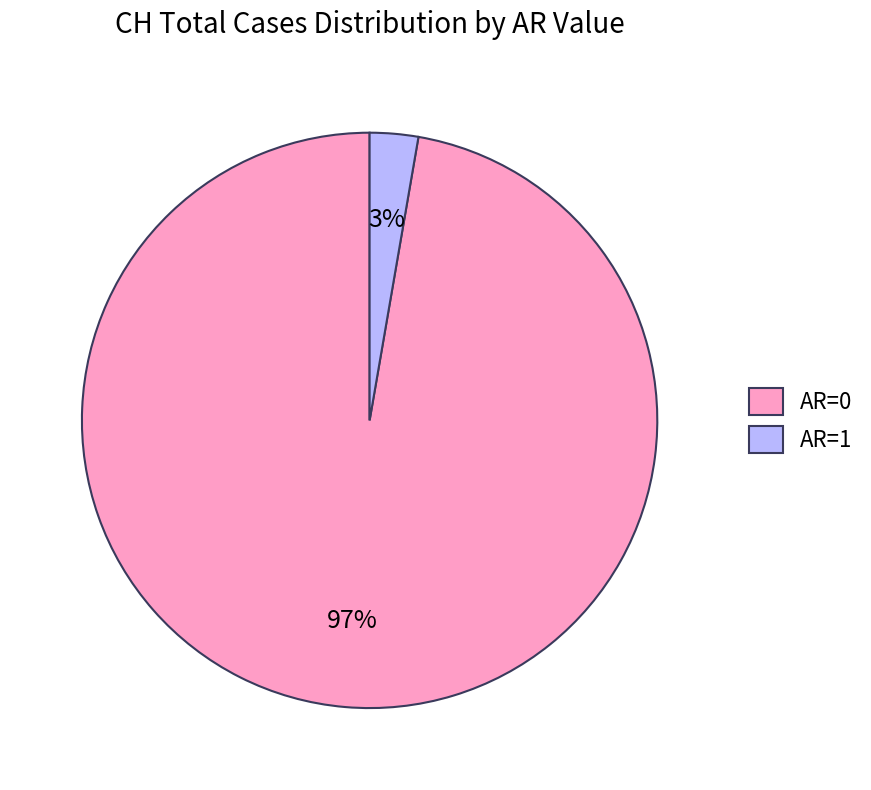

Combined, do AR=0 and AR=1 account for over 50%?

Yes